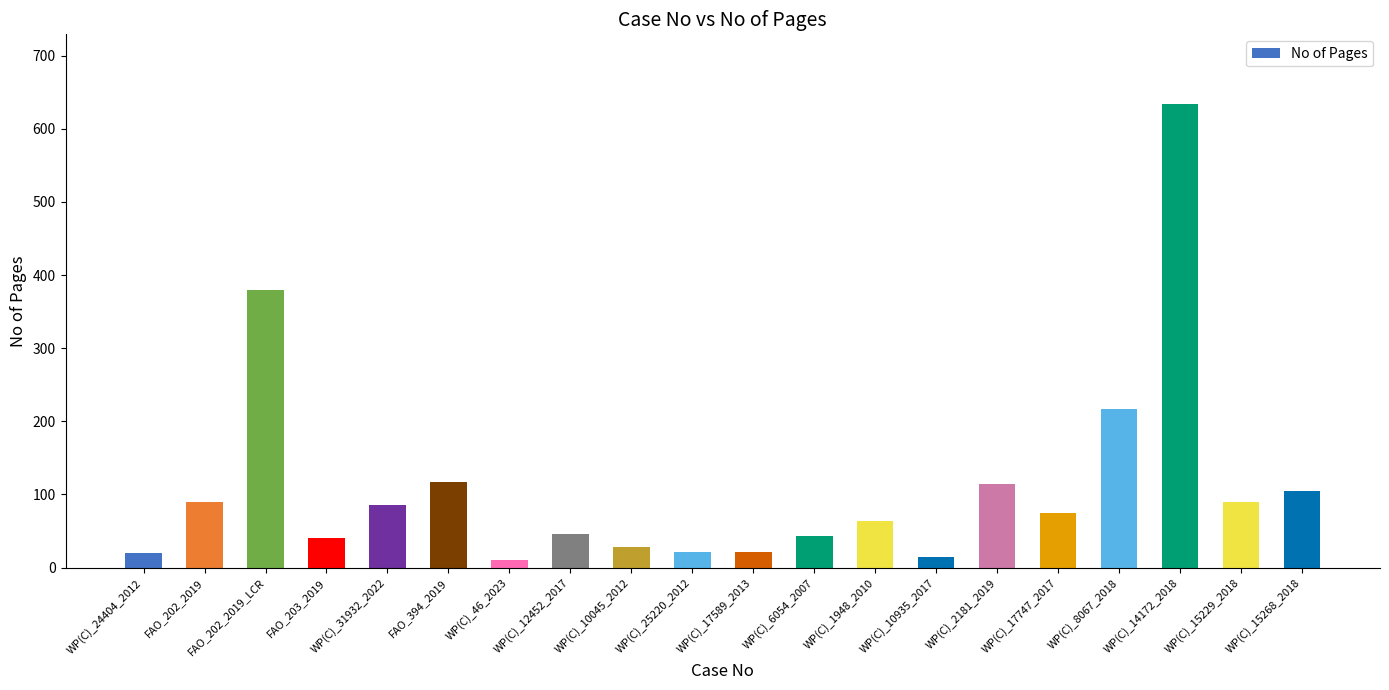

What position from the right is WP(C)_10045_2012?

12